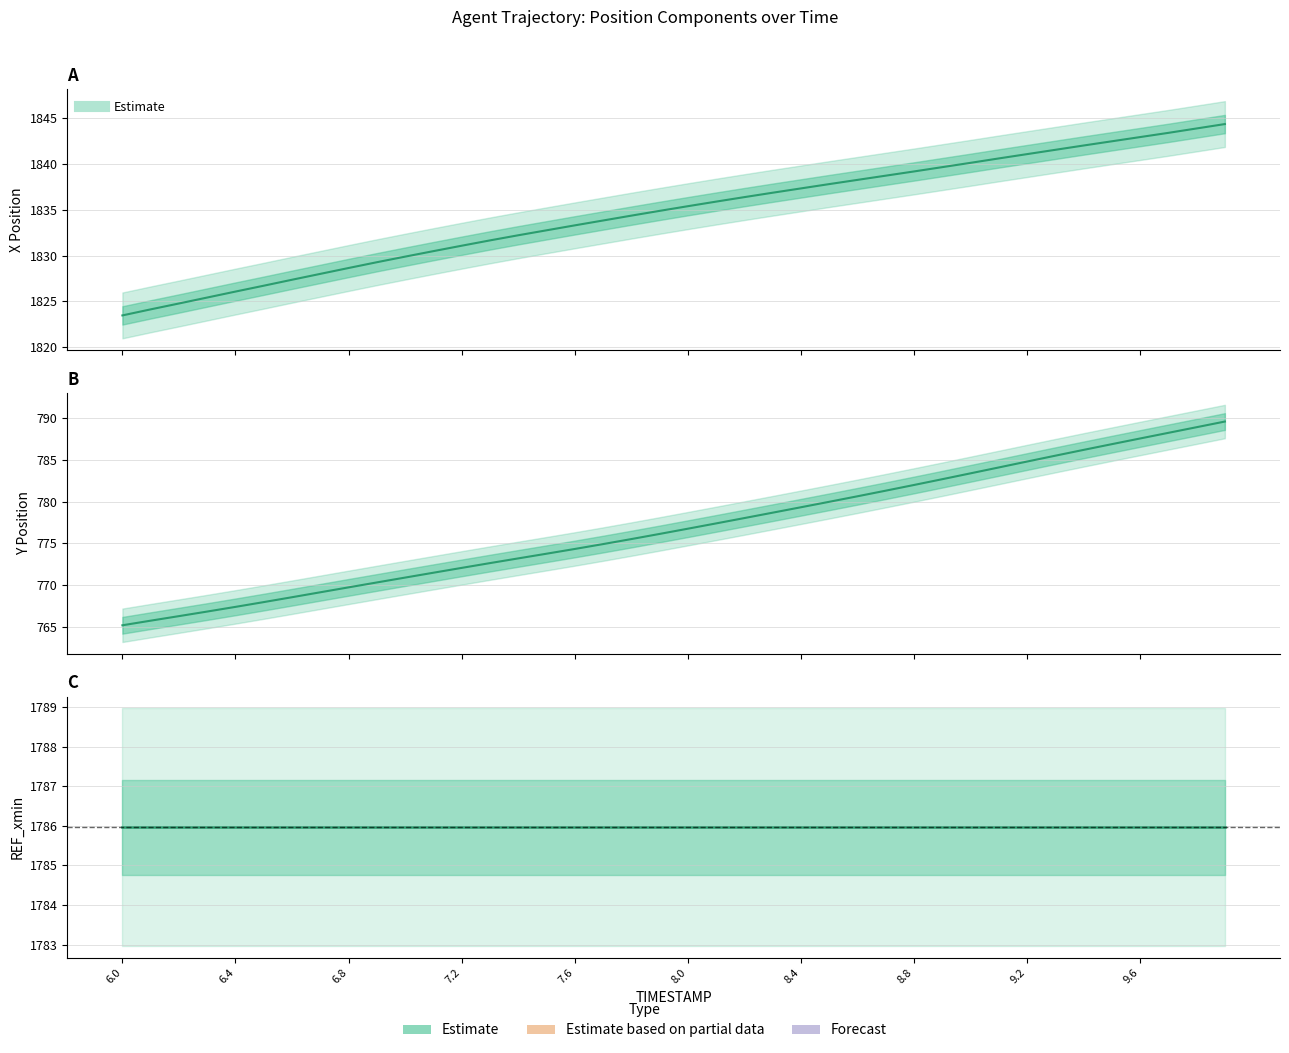

Which category has the lowest value in the Y (center) series?

6.0